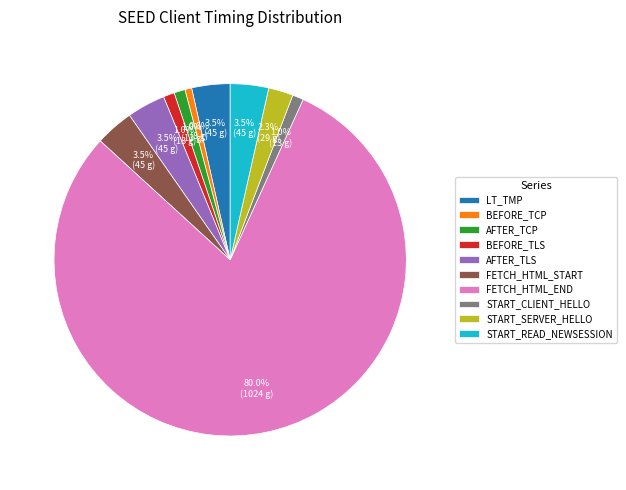

Approximately how many times larger is the value at LT_TMP compared to AFTER_TCP?

3.5